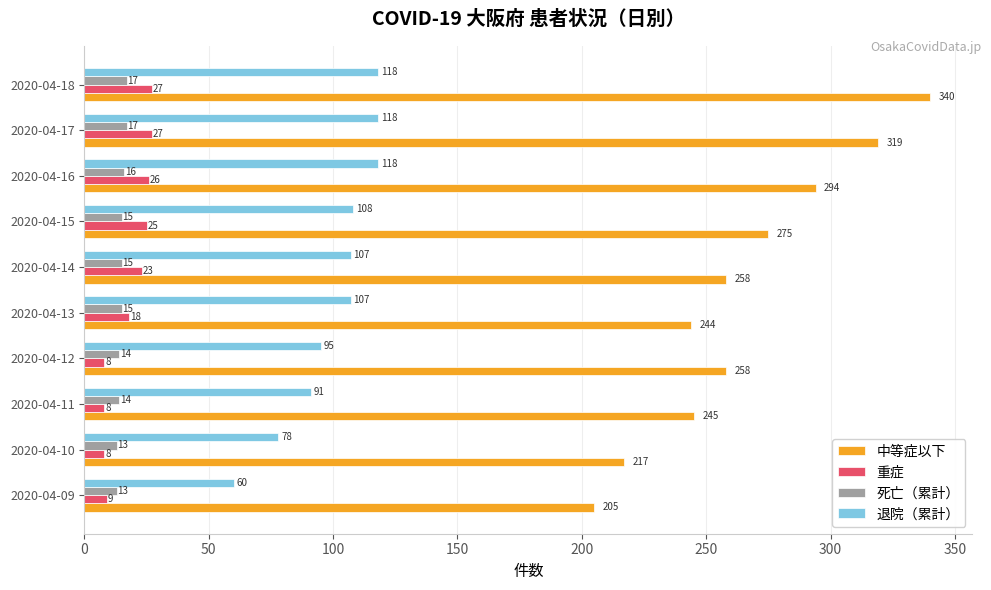

True or false: 退院（累計） has a value of 108 at 2020-04-15.

True